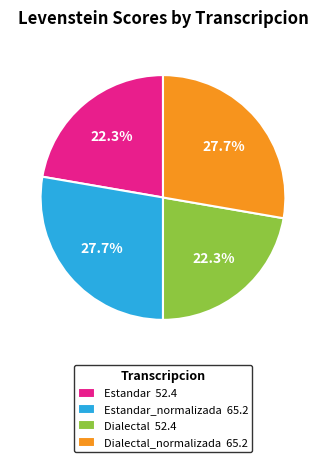

Which has a higher value, Dialectal_normalizada 65.2 or Estandar 52.4?

Dialectal_normalizada 65.2